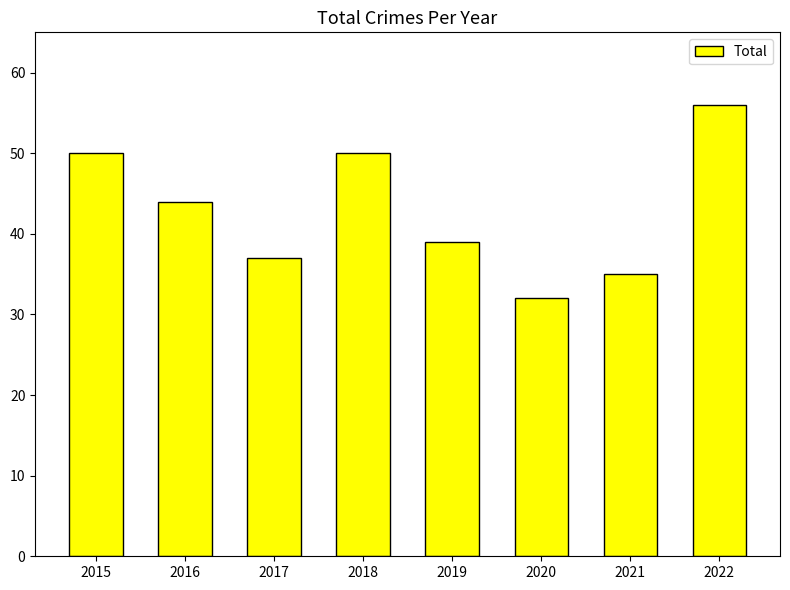

Reading right to left, transcribe all the data shown in this chart.

2022=56	2021=35	2020=32	2019=39	2018=50	2017=37	2016=44	2015=50